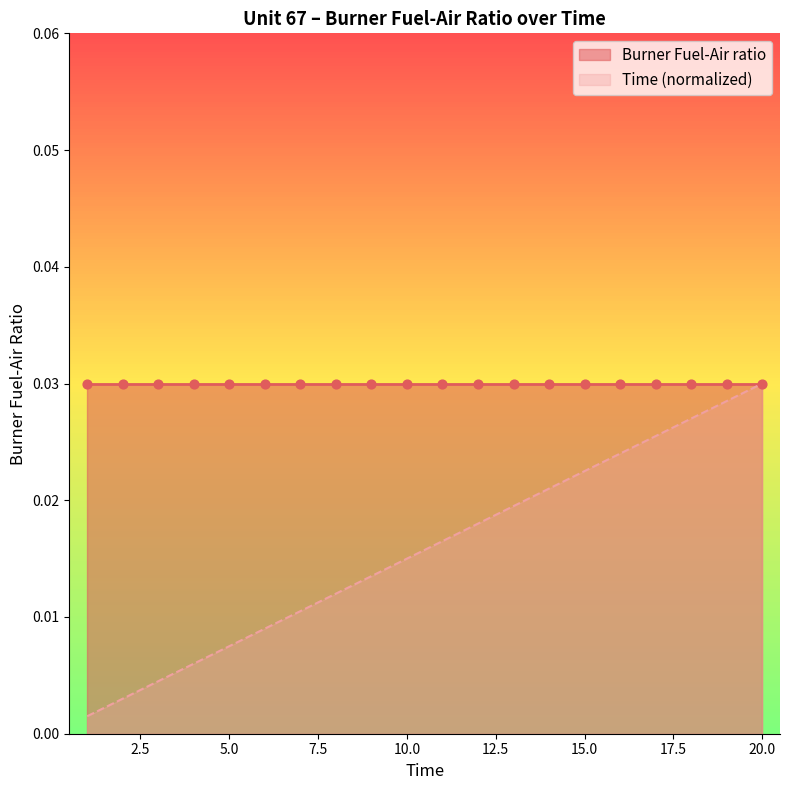

Which has a higher value, 8 or 9?

9